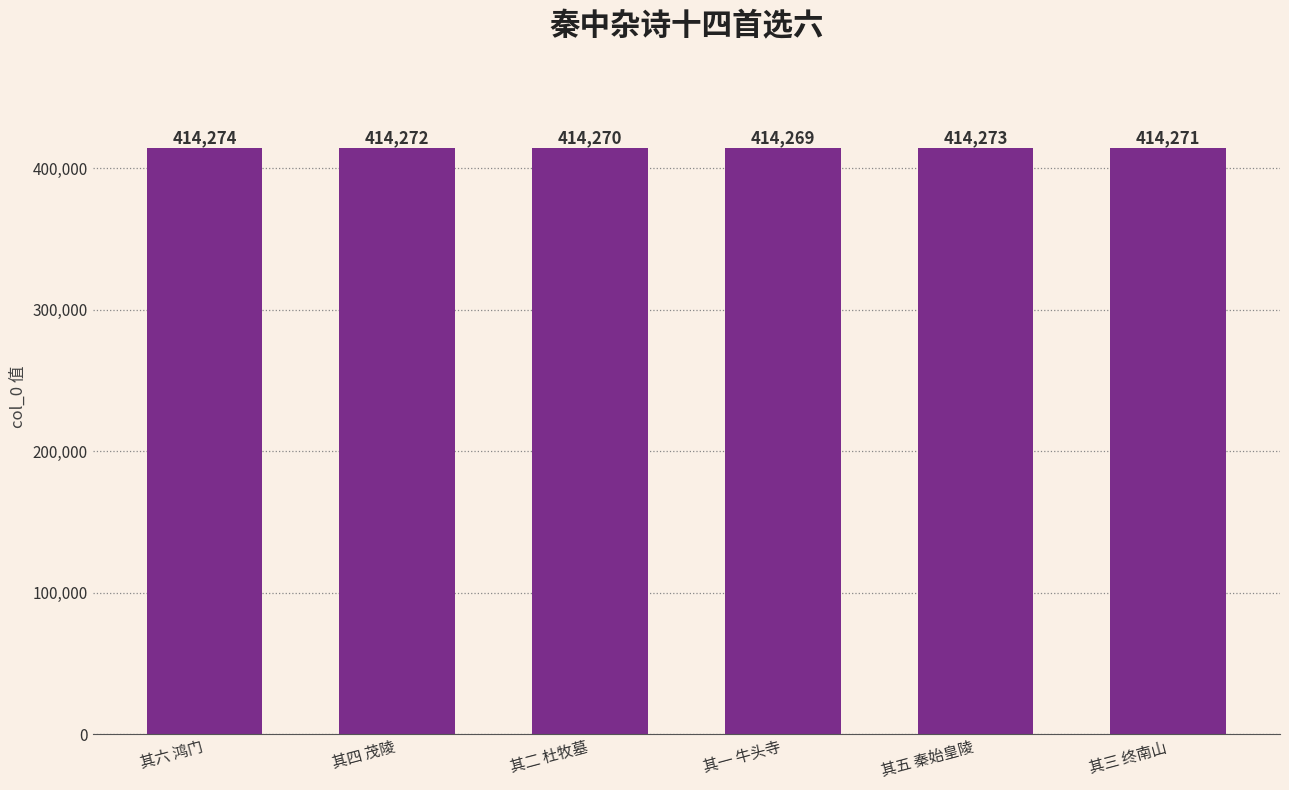

Rank the categories by value from highest to lowest.

其六 鸿门, 其五 秦始皇陵, 其四 茂陵, 其三 终南山, 其二 杜牧墓, 其一 牛头寺